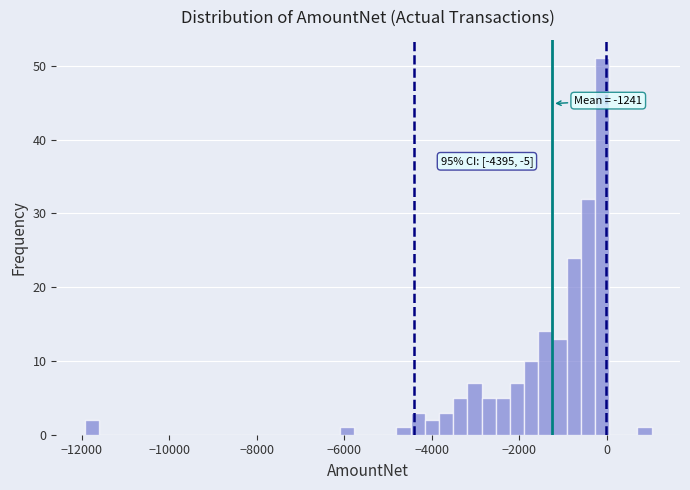

Around what value on the x-axis is the tallest bar? Give the approximate position of its centre, as read against the axis.

-200